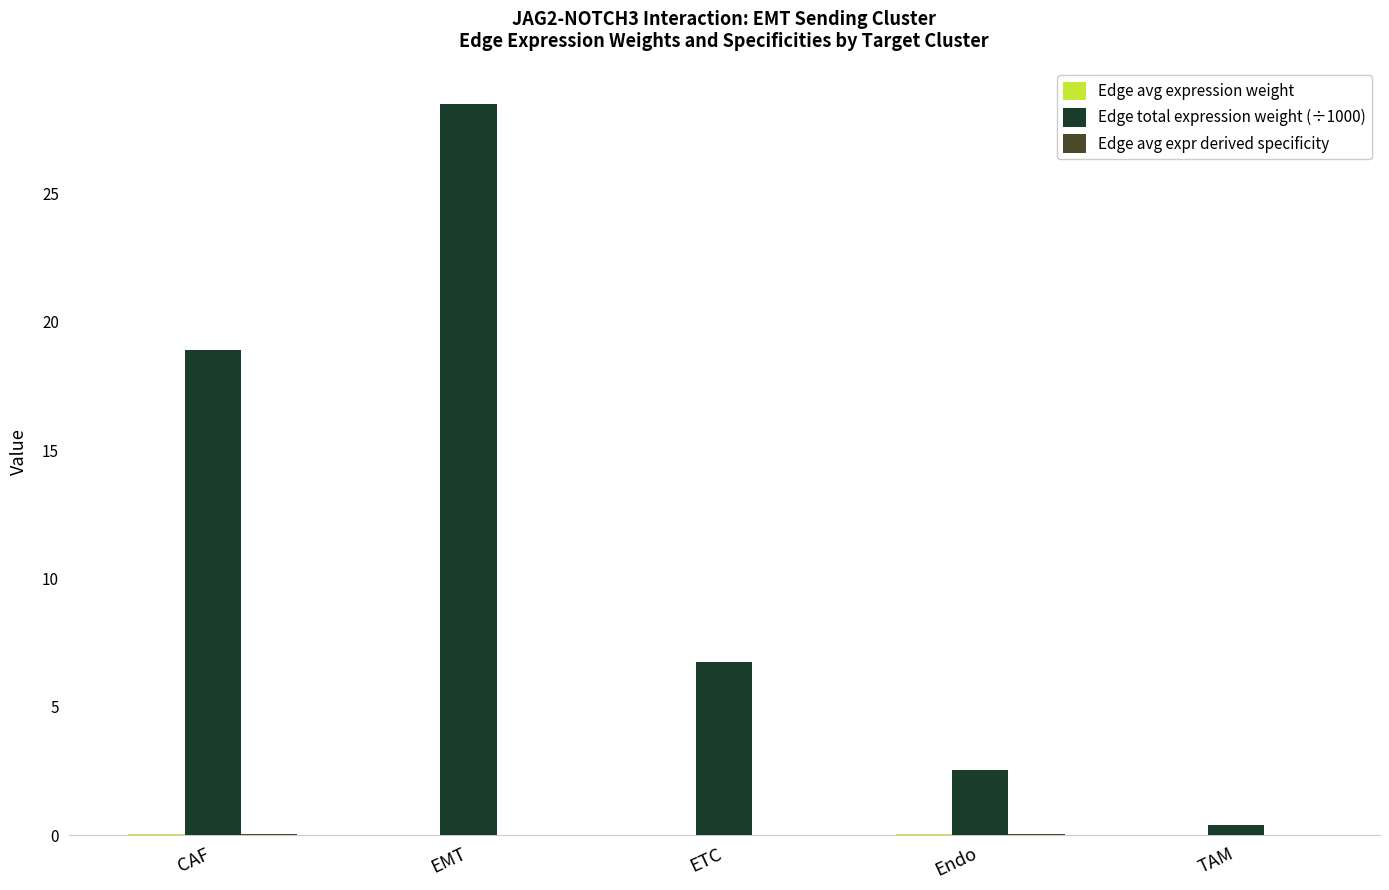

What is the spread (max minus min) of values at Endo?

2.5